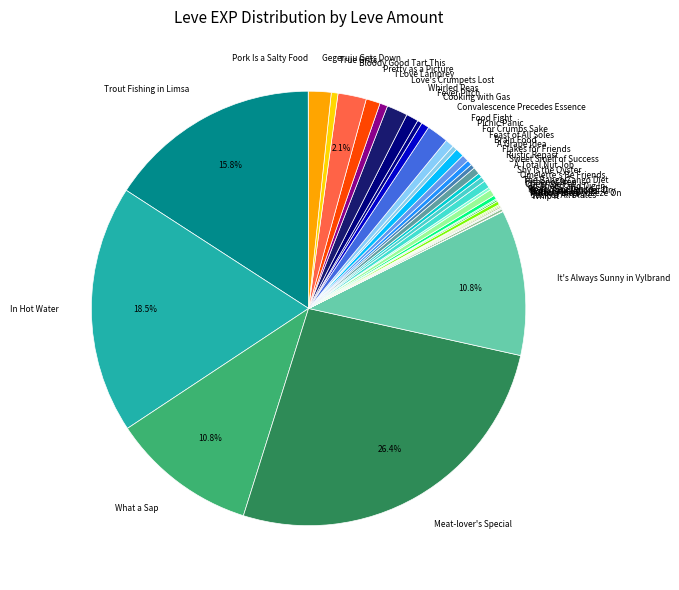

What portion of the pie excludes In Hot Water?

81.5%